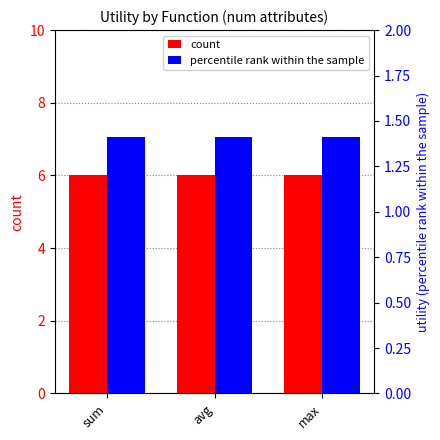

The value of count at sum is 6.0. True or false?

True